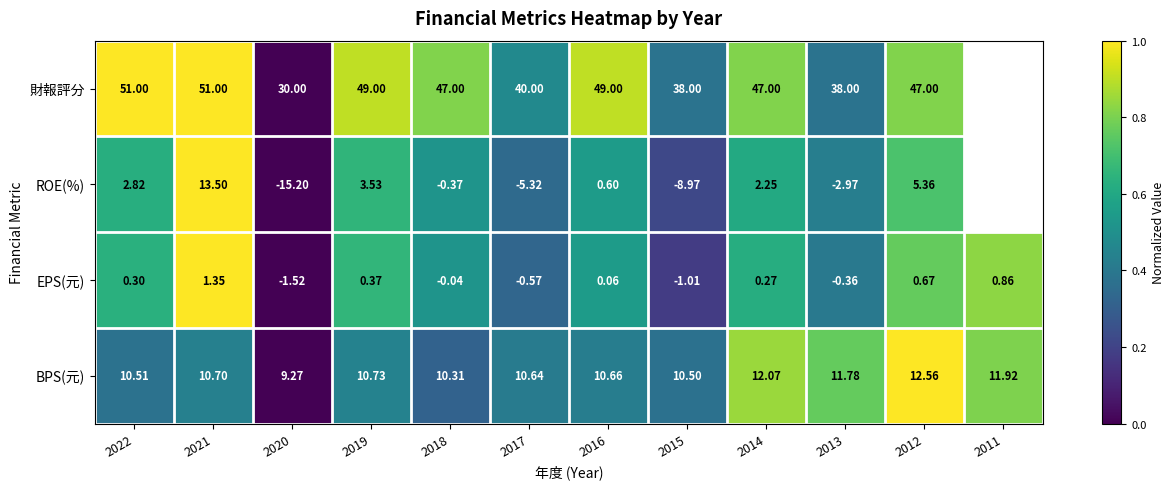

Between 2016 and 2014, which series saw the biggest shift?

財報評分